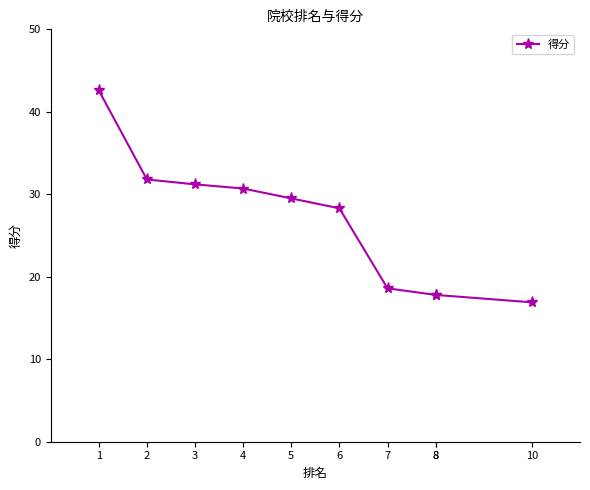

The chart shows a value of 17.8 at 8. True or false?

True